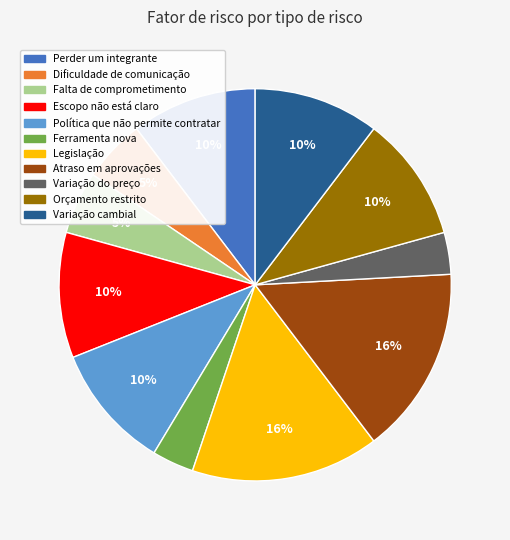

Is Legislação the majority of the pie?

No